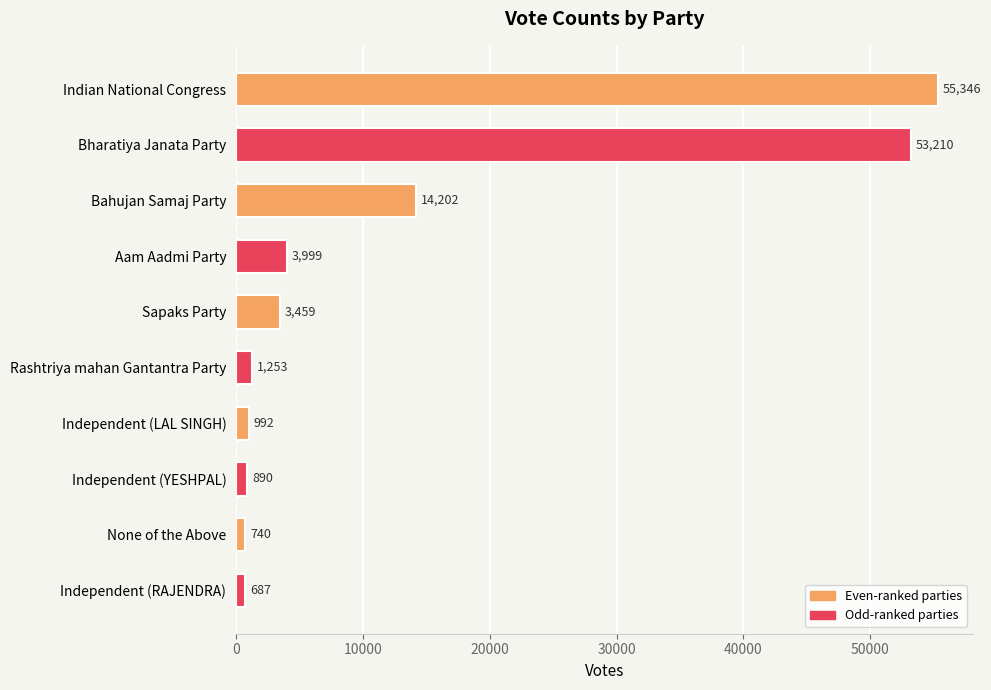

How many data points does each series have?

10